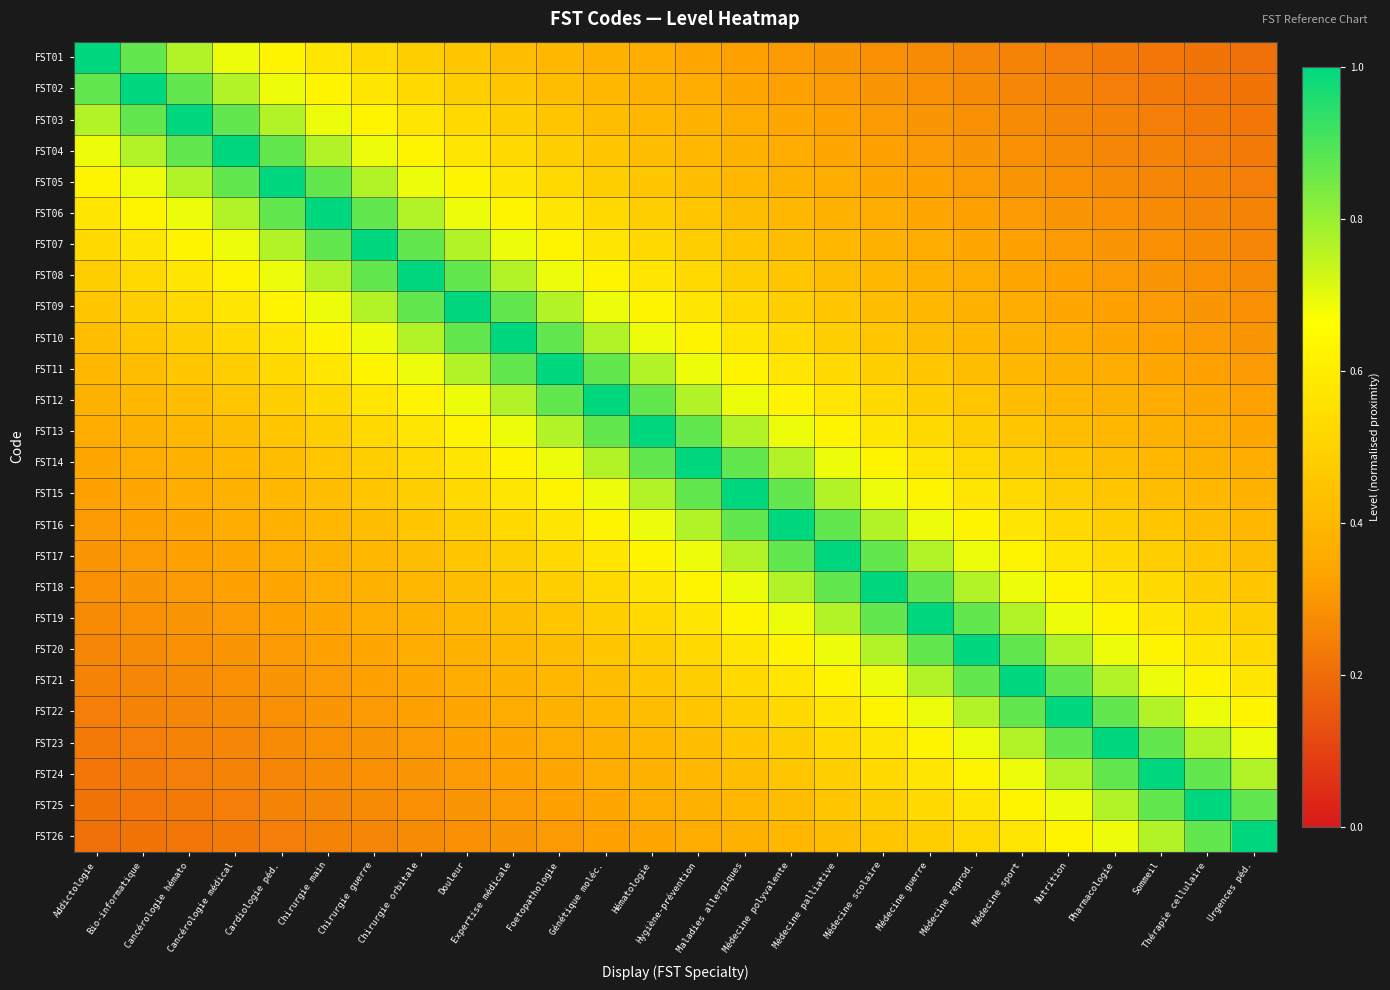

What is the spread (max minus min) of values at Cancérologie hémato?

0.8